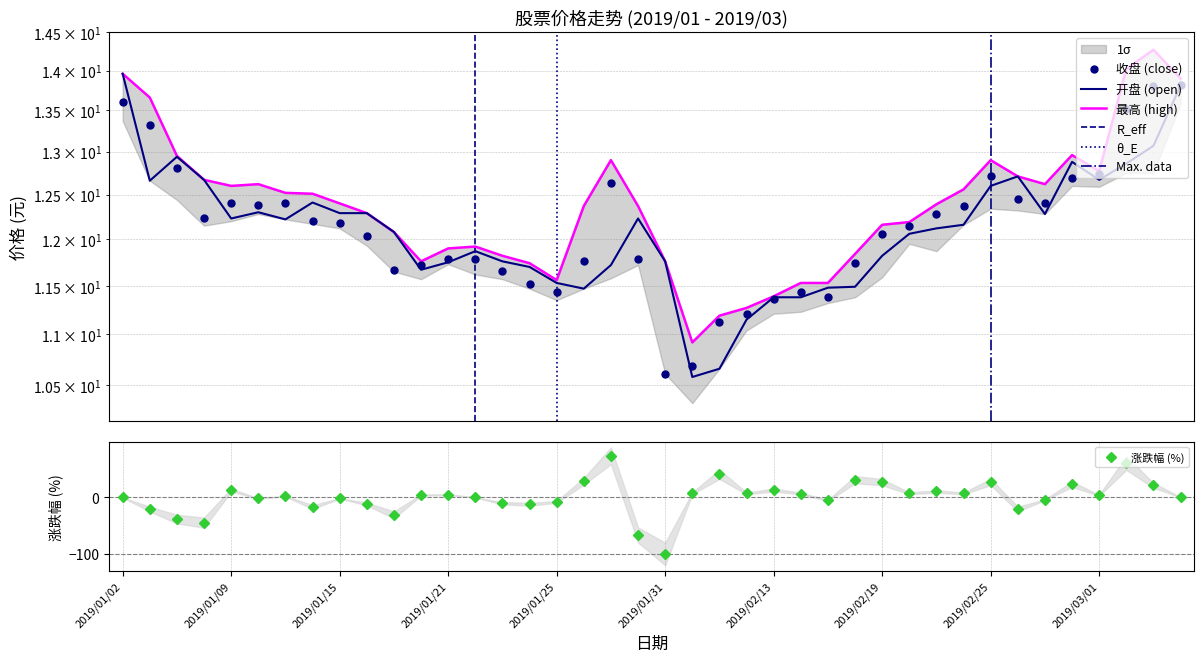

How many data points in 最高 are above 12?

26